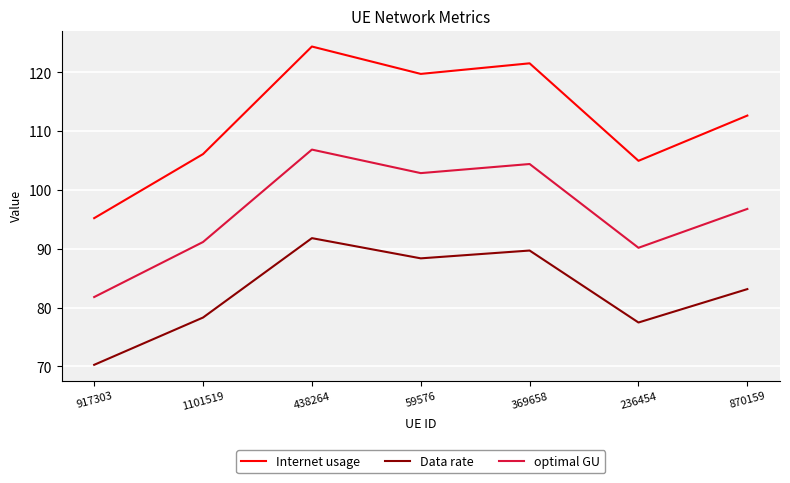

Is it true that Data rate equals 39.3 at 917303?

False